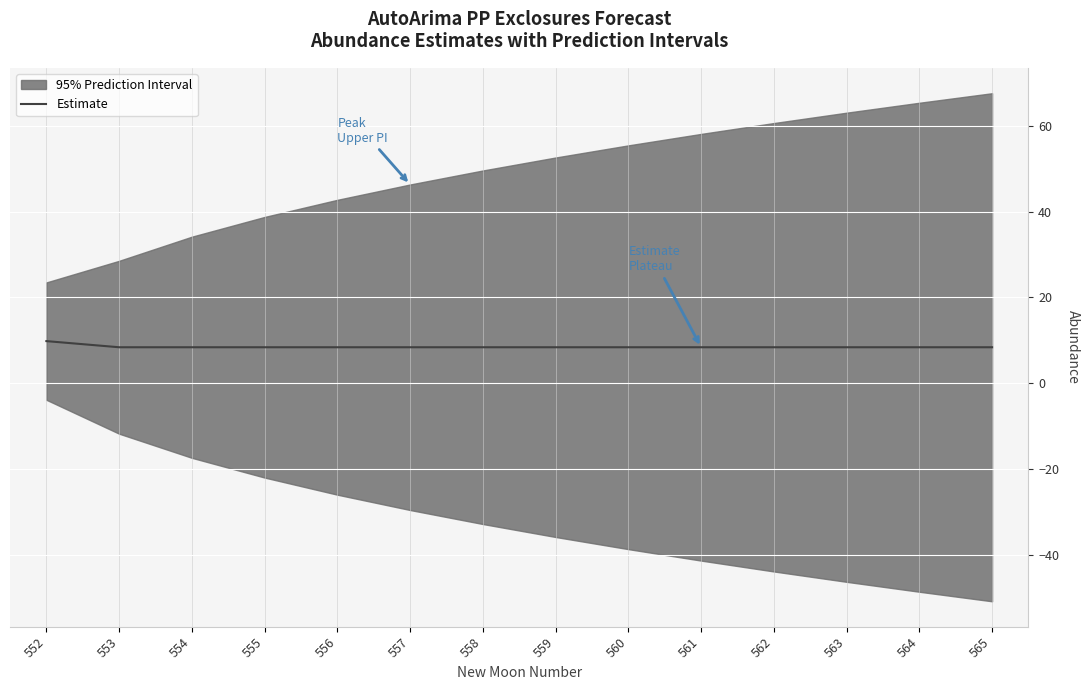

What is the sum of the values at 561 and 562?

16.8